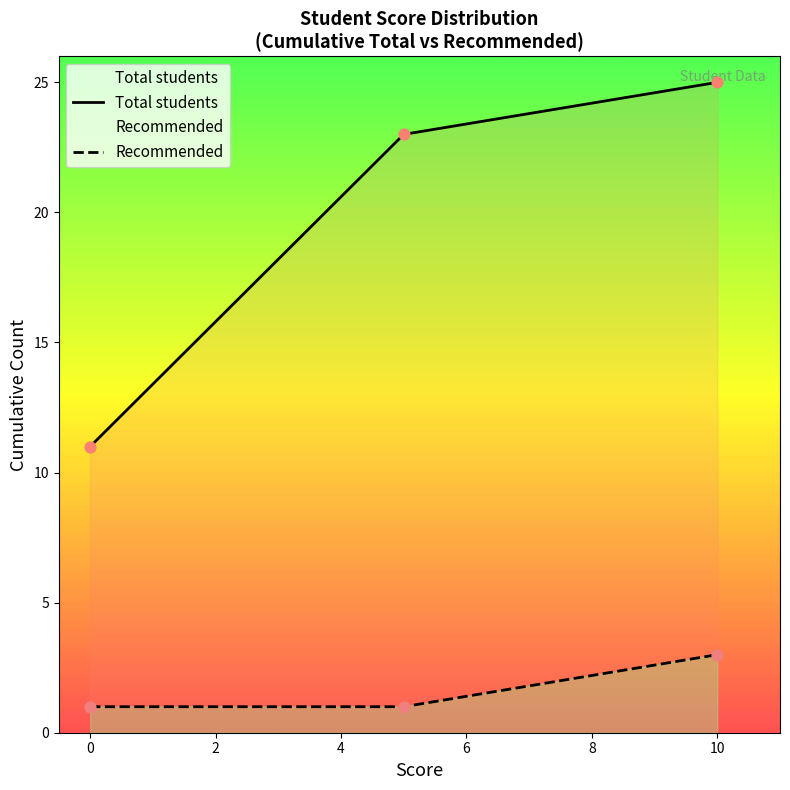

At how many categories does at least one series exceed 18?

2